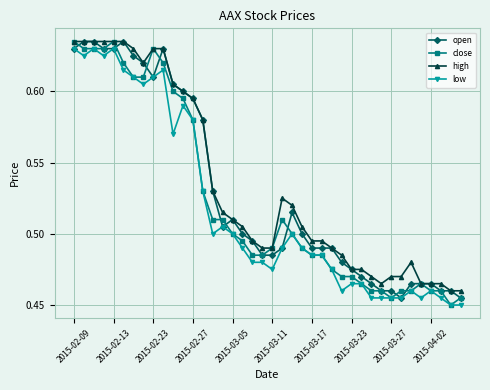

True or false: close has more than 0 interior local peaks.

True